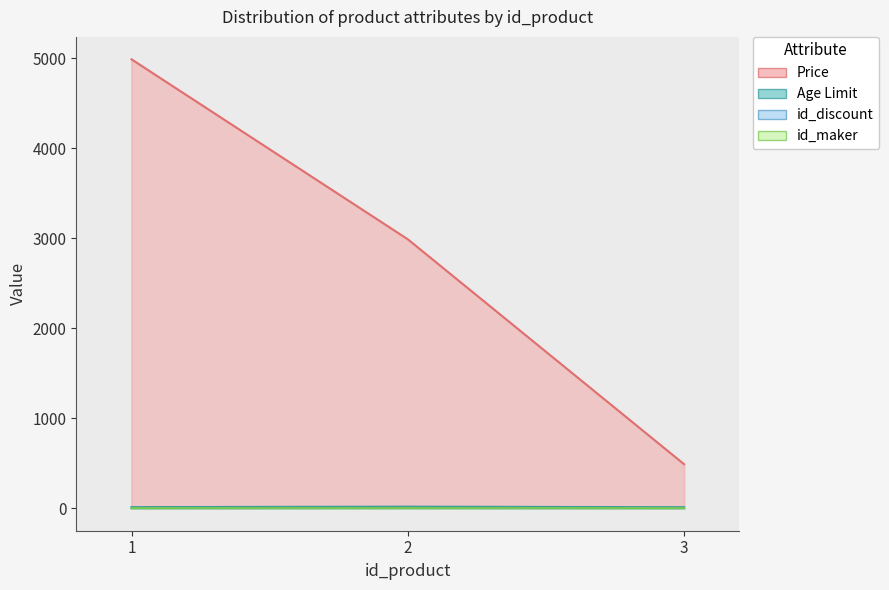

What is the difference between the highest and lowest values at 1?

4989